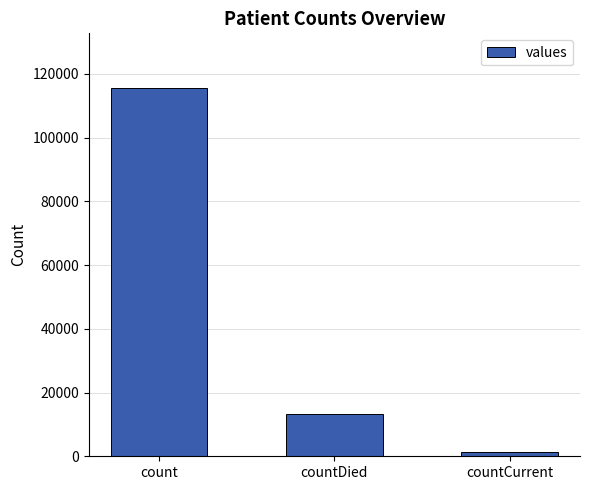

What is the sum of all values?

130105